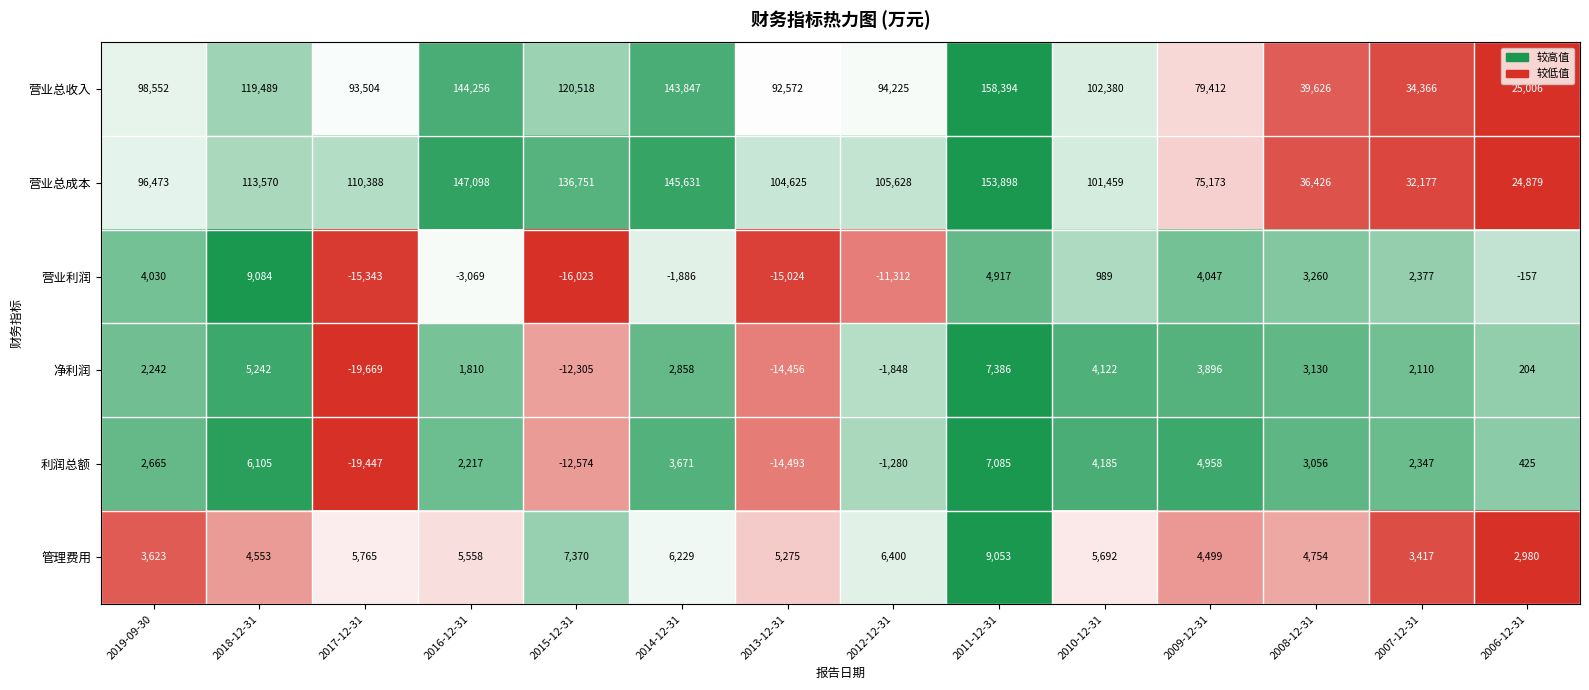

True or false: 利润总额 has a value of -14493 at 2013-12-31.

True